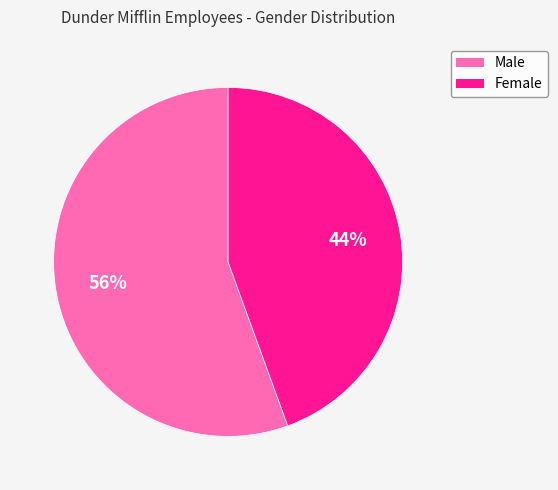

Is the sum of Female and Male greater than half?

Yes